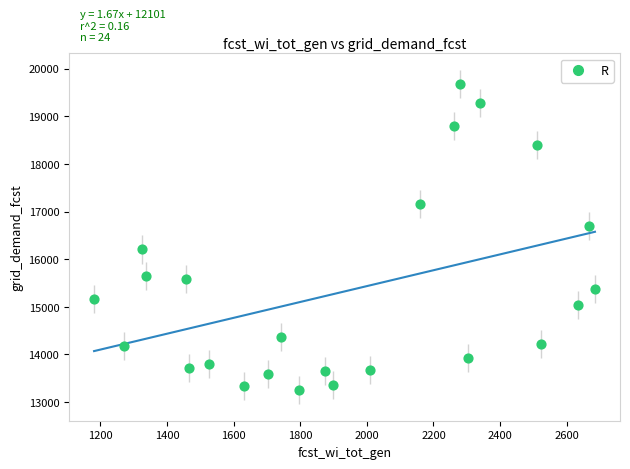

What is the range of Y values (max minus min)?

6424